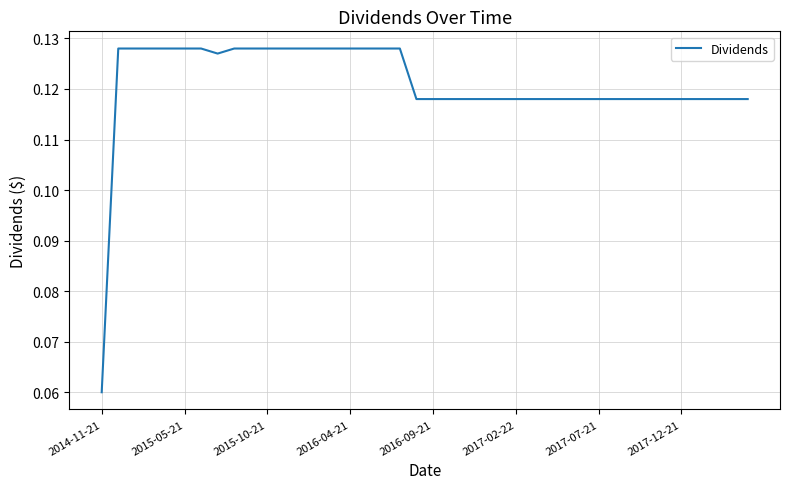

What is the value of the 29th point from the left?

0.1